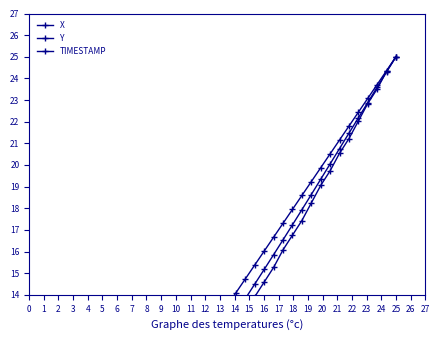

Reading left to right, list all the values displayed in this chart.

X: 0.0	0.5	1.1	1.6	2.2	2.7	3.3	3.9	4.4	5.0	5.6	6.2	6.8	7.4	8.0	8.6	9.3	9.9	10.5	11.2	11.8	12.5	13.2	13.8	14.5	15.2	15.9	16.5	17.2	17.9	18.6	19.3	20.0	20.8	21.5	22.2	22.9	23.6	24.3	25.0
Y: 0.0	0.4	0.8	1.4	1.8	2.3	2.7	3.2	3.8	4.3	4.9	5.5	6.1	6.6	7.3	7.8	8.5	9.2	9.9	10.4	11.1	11.8	12.6	13.2	13.9	14.6	15.3	16.1	16.8	17.4	18.2	19.1	19.7	20.5	21.2	22.0	22.8	23.5	24.3	25.0
TIMESTAMP: 0.0	0.6	1.3	1.9	2.6	3.2	3.8	4.5	5.1	5.8	6.4	7.1	7.7	8.3	9.0	9.6	10.3	10.9	11.5	12.2	12.8	13.5	14.1	14.7	15.4	16.0	16.7	17.3	17.9	18.6	19.2	19.9	20.5	21.2	21.8	22.4	23.1	23.7	24.4	25.0